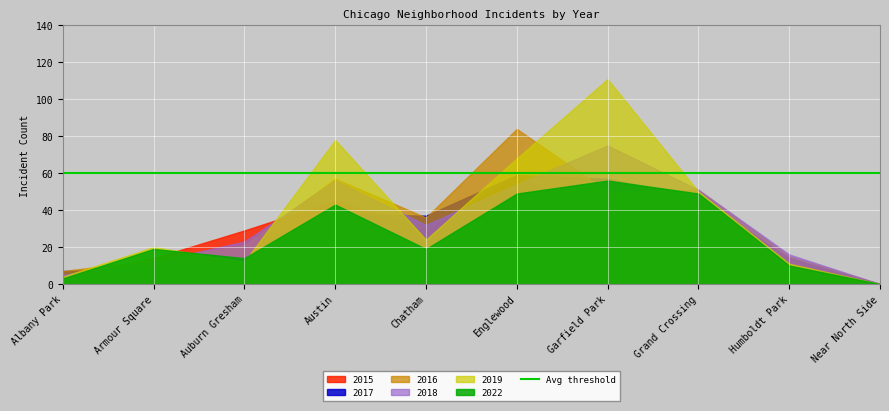

Is it true that 2016 equals 49 at Chatham?

False